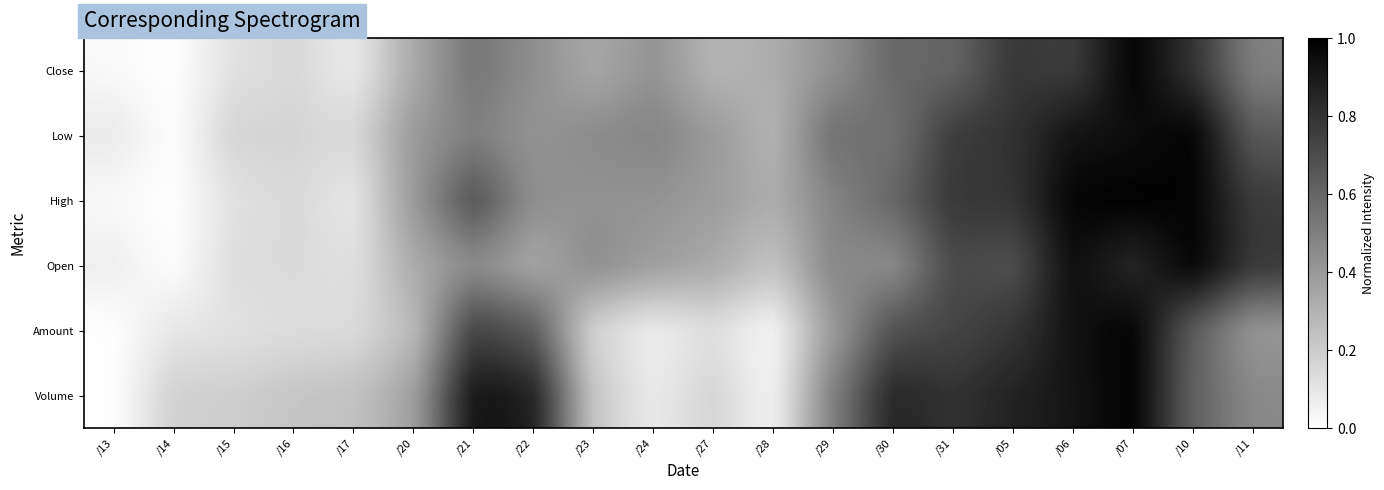

What is the spread (max minus min) of values at /22?

0.6